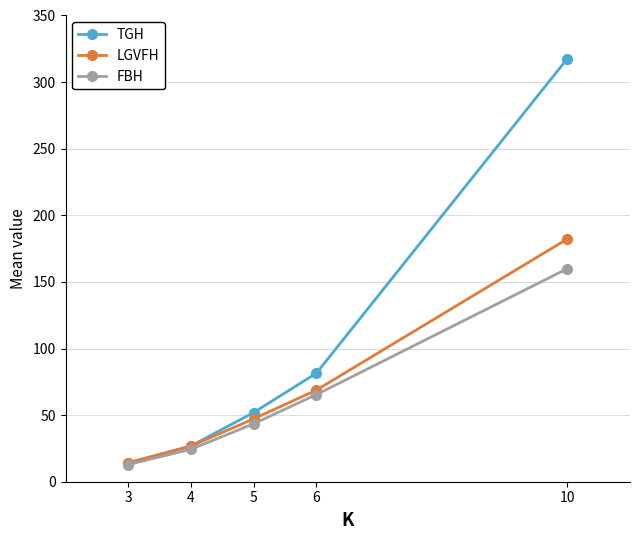

List the labels in order of TGH value, largest first.

10, 6, 5, 4, 3